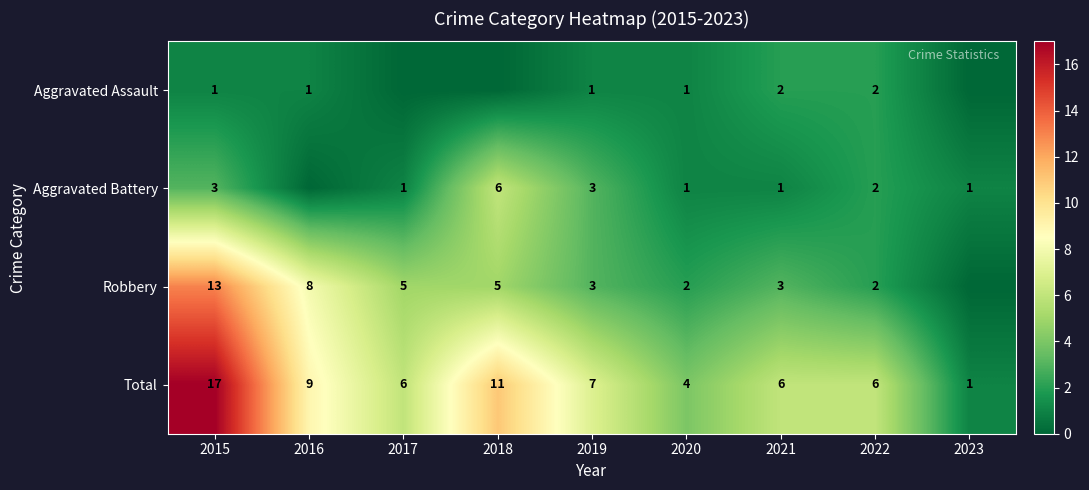

At 2021, list the series in order from largest to smallest.

Total, Robbery, Aggravated Assault, Aggravated Battery